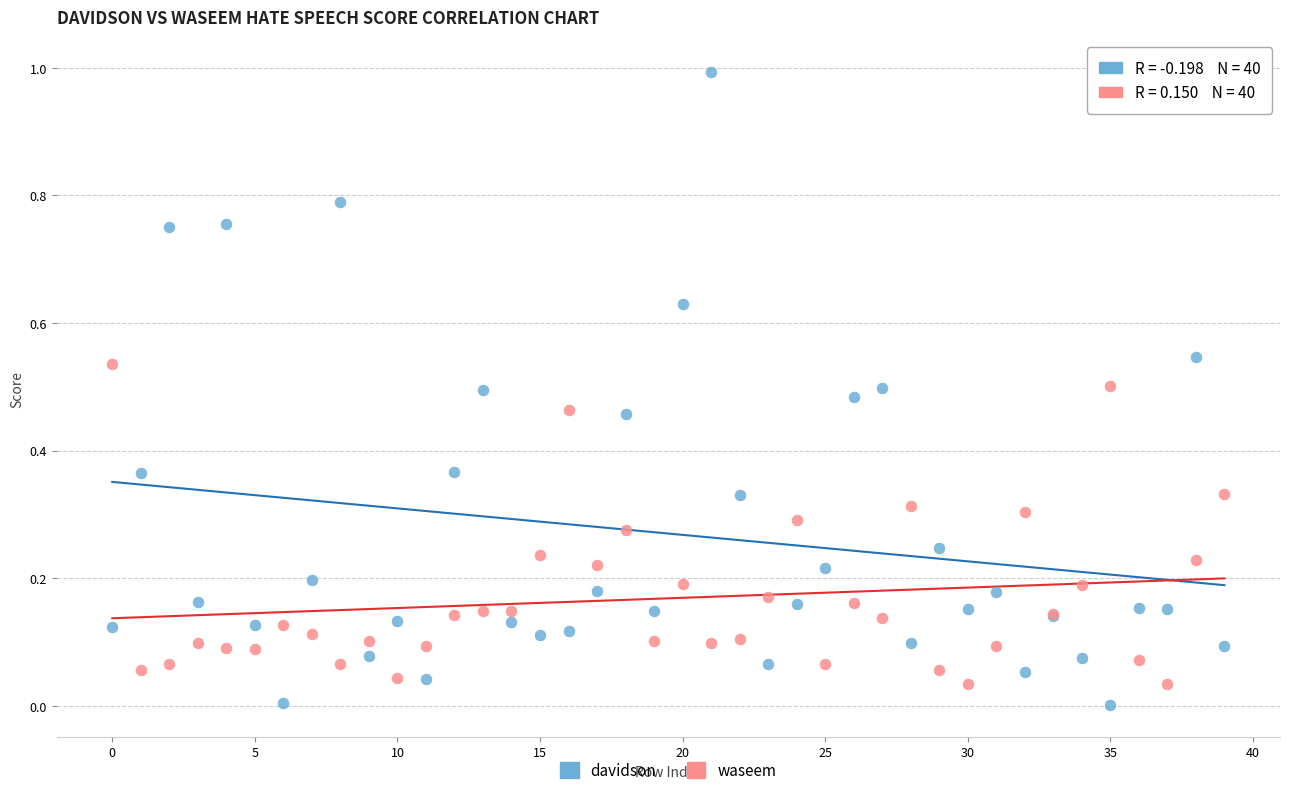

Which series reaches the maximum Y coordinate?

davidson